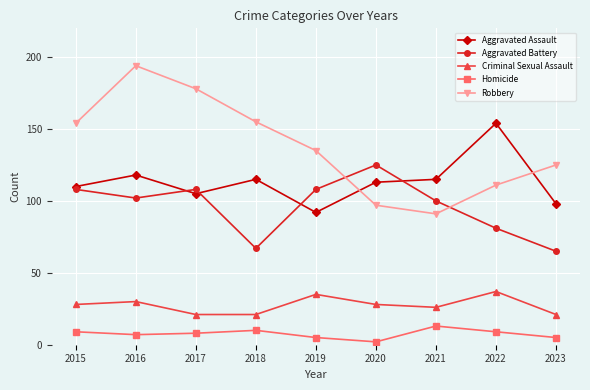

Which series has the widest spread of values?

Robbery